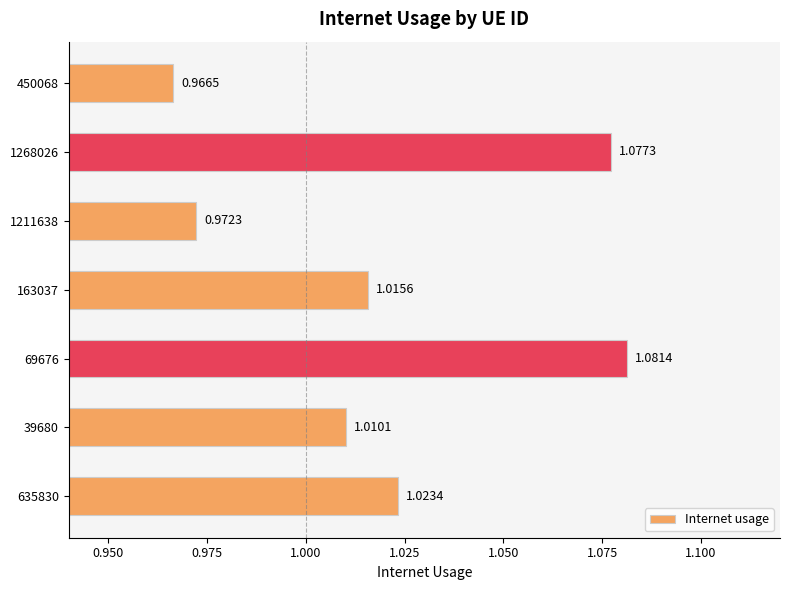

Rank the categories by value from lowest to highest.

450068, 1211638, 39680, 163037, 635830, 1268026, 69676